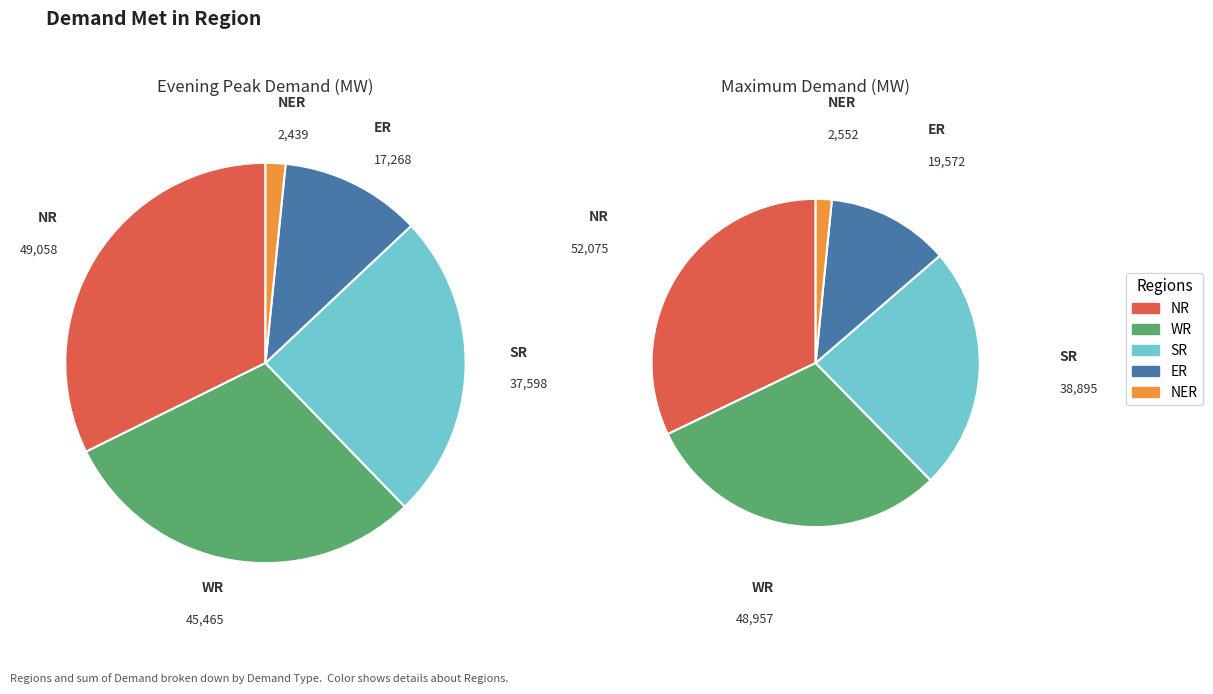

Does any single category account for the majority?

No